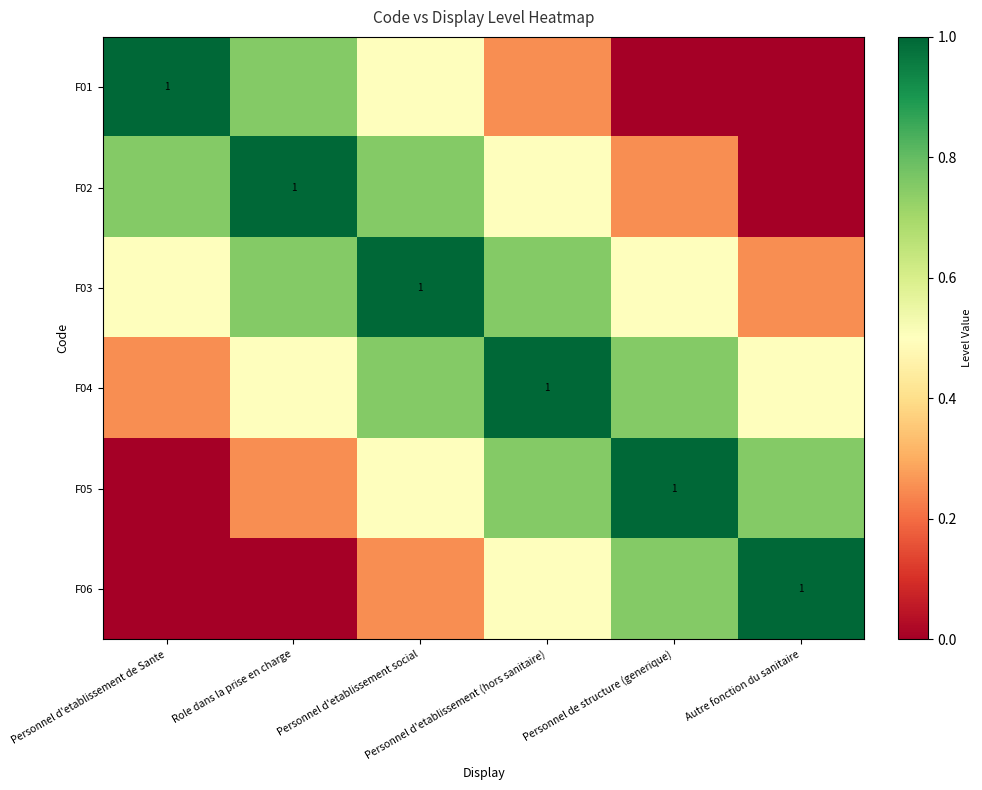

What is the difference between the highest and lowest values at Autre fonction du sanitaire?

1.0